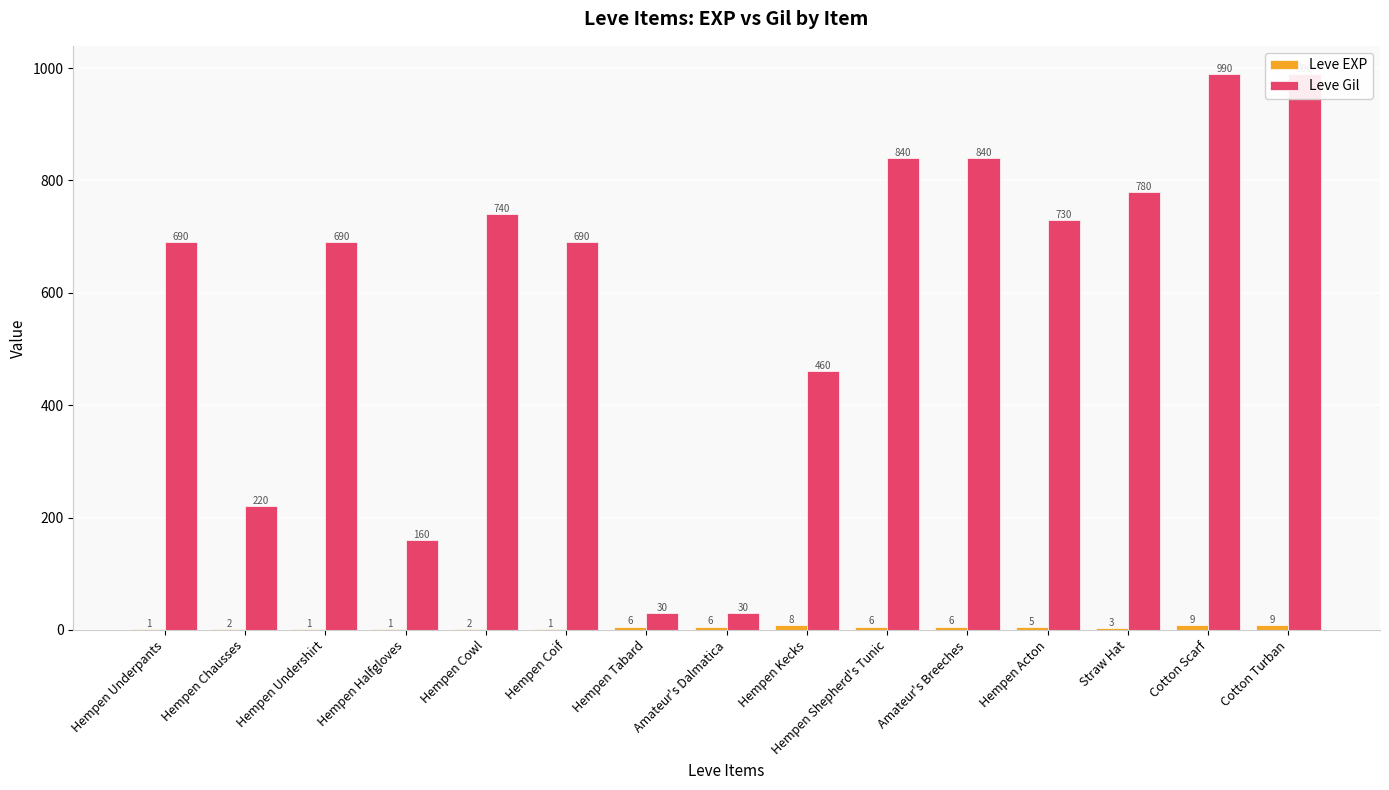

How many data points in Leve Gil are less than 690?

5